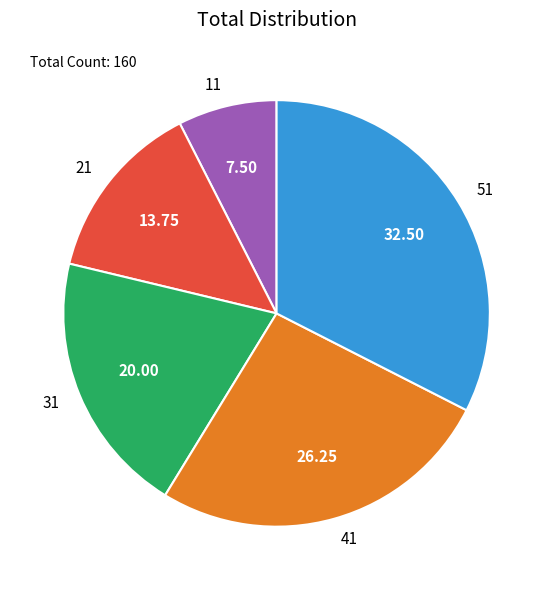

Combined, do 11 and 21 account for over 50%?

No